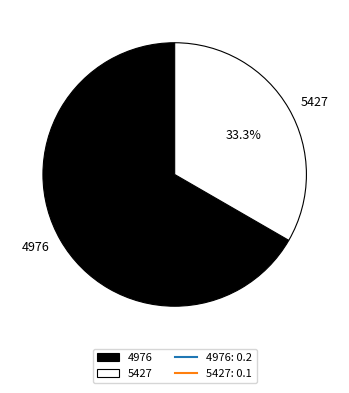

Which has a higher value, 4976 or 5427?

4976